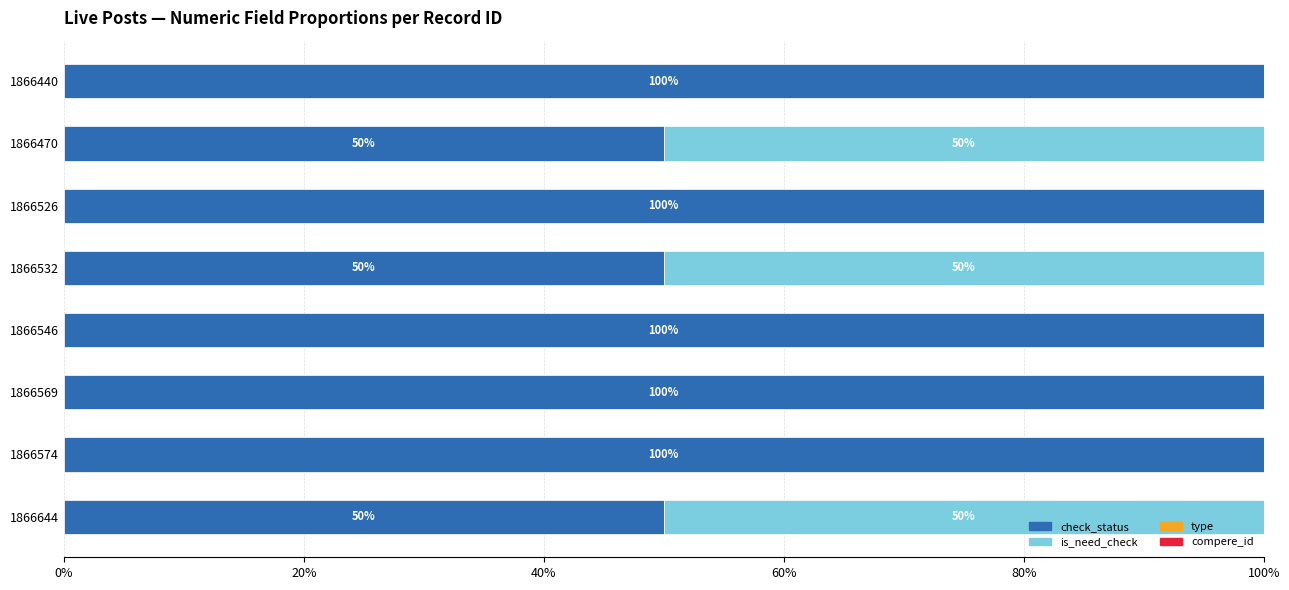

What value does the check_status series have at 1866532, to the nearest 5?

50